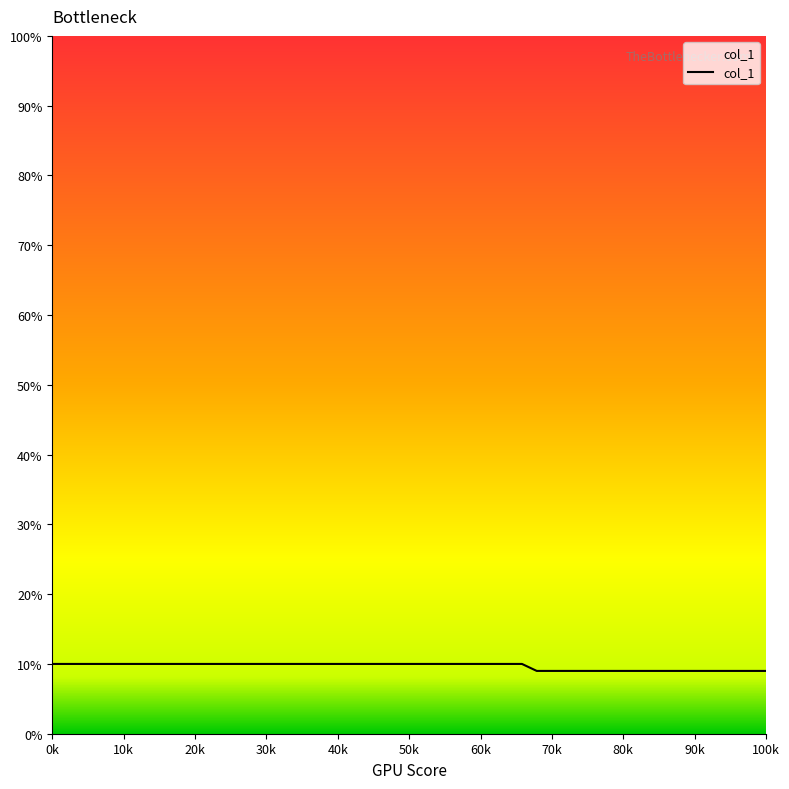

What is the minimum value shown in the chart?

9